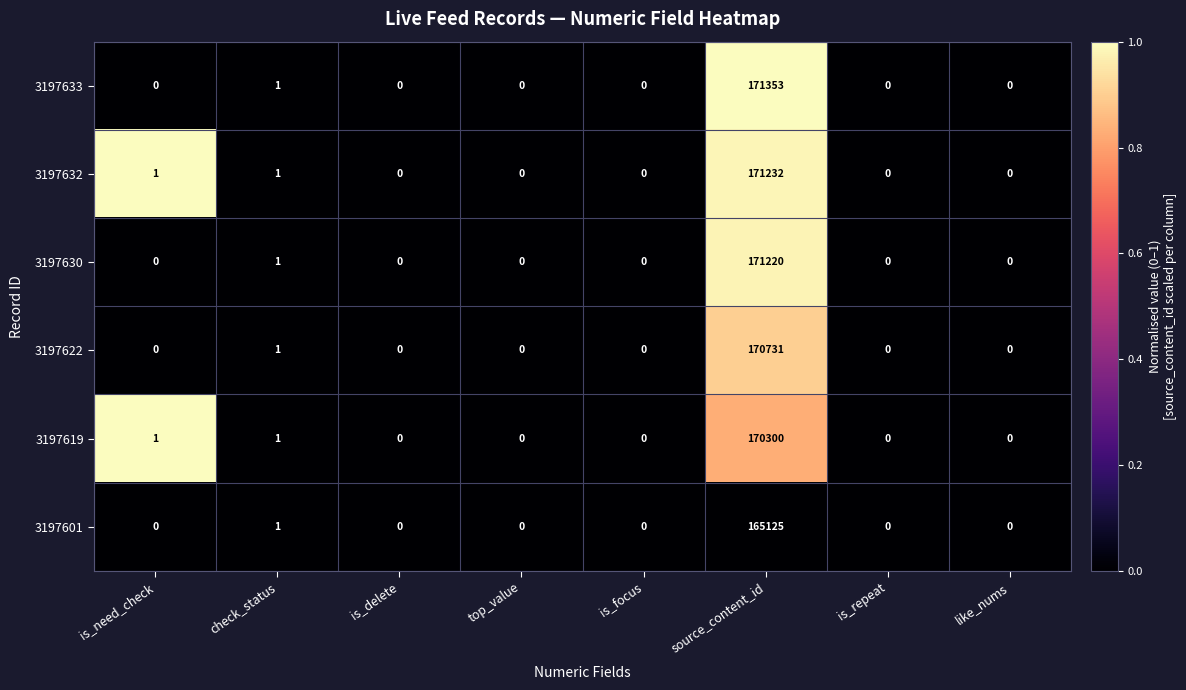

The value of 3197622 at is_focus is 0. True or false?

True